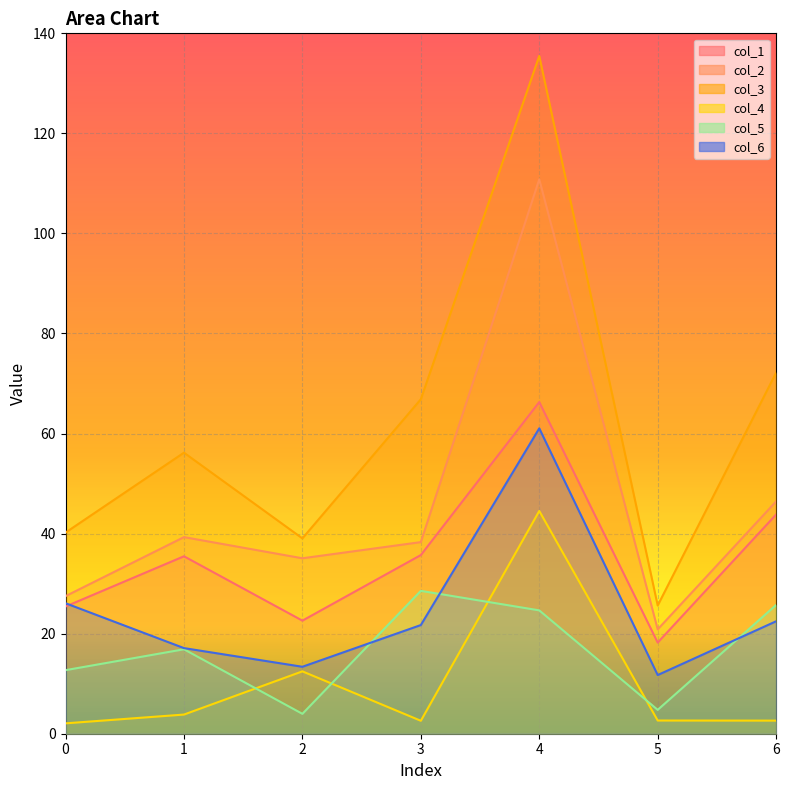

Where does the col_3 series first go above 56?

1